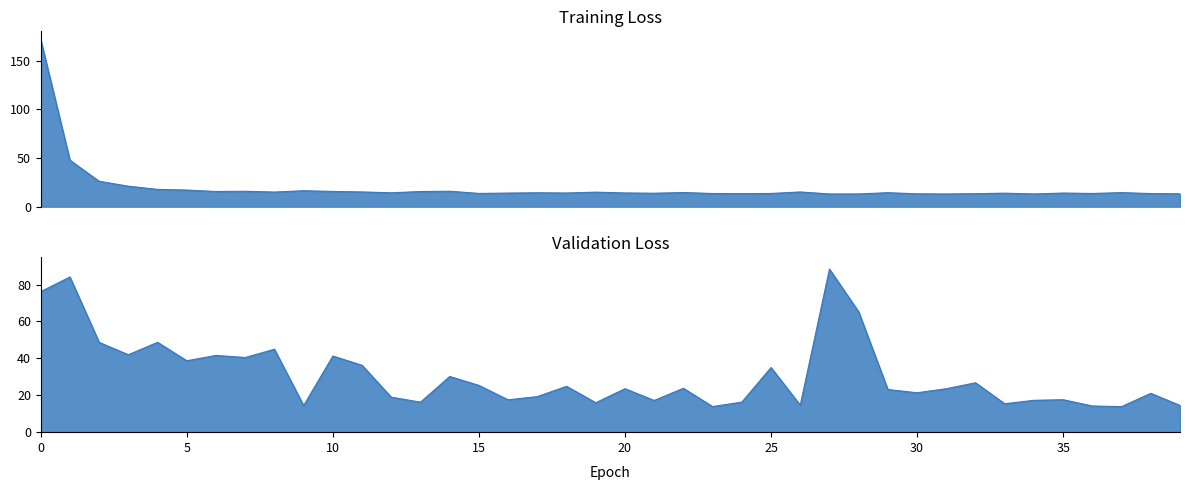

What is the approximate value of val_loss at 12?

19.0